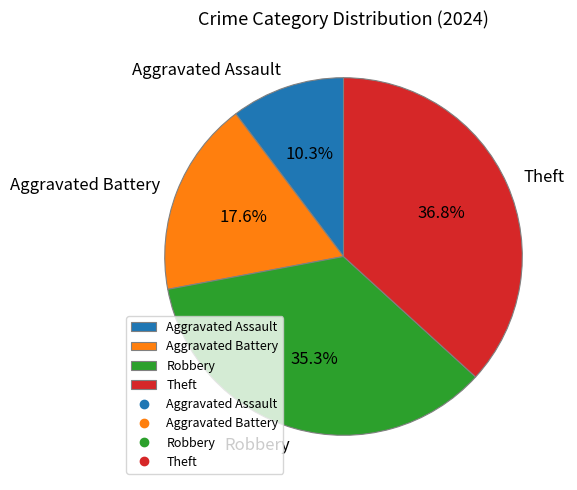

Rank the categories by value from highest to lowest.

Theft, Robbery, Aggravated Battery, Aggravated Assault